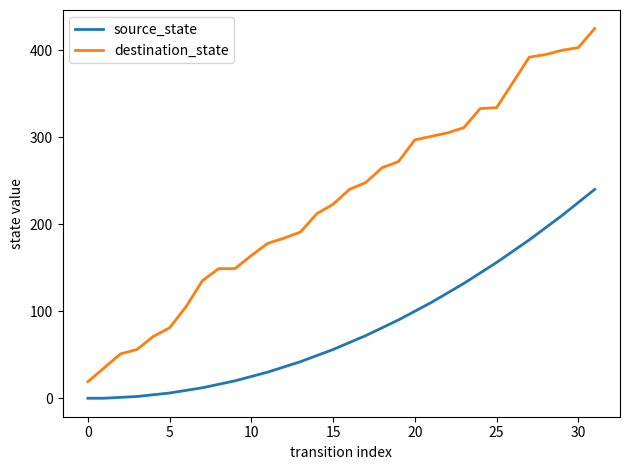

What are all the series names shown in the legend?

source_state, destination_state